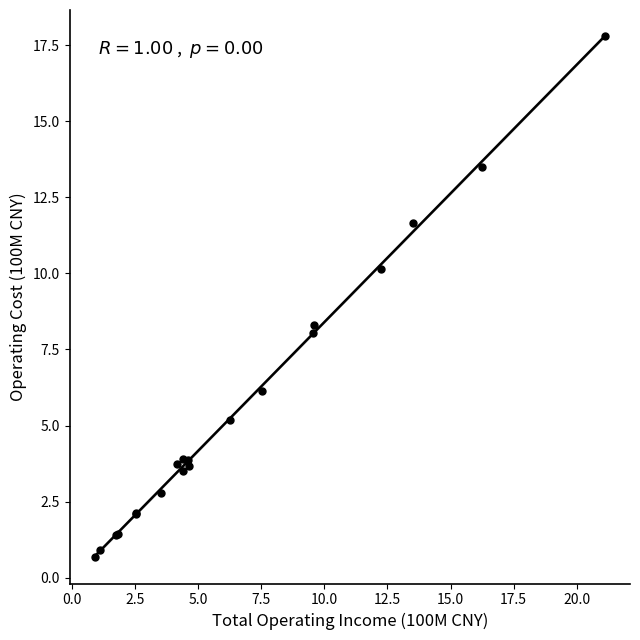

What Y value in the scatter plot is closest to 9?

8.3